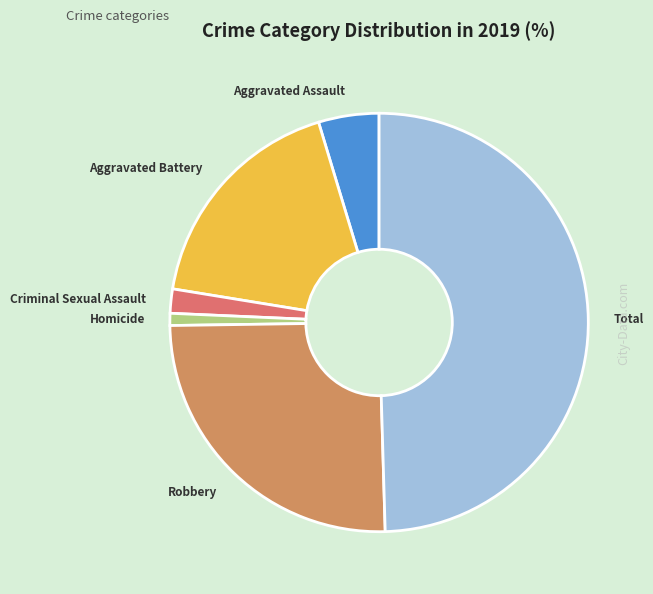

What is the ratio of the value at Robbery to the value at Homicide?

27.0